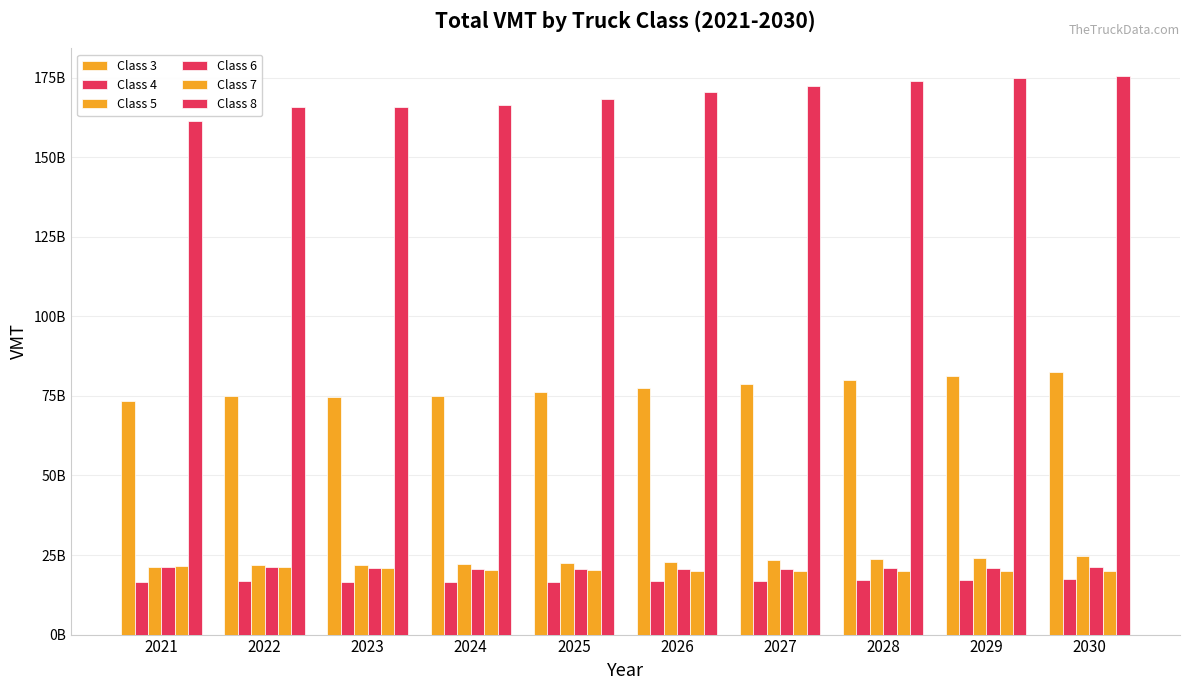

What is the difference between the maximum and minimum values in the Class 5 series?

3411713965